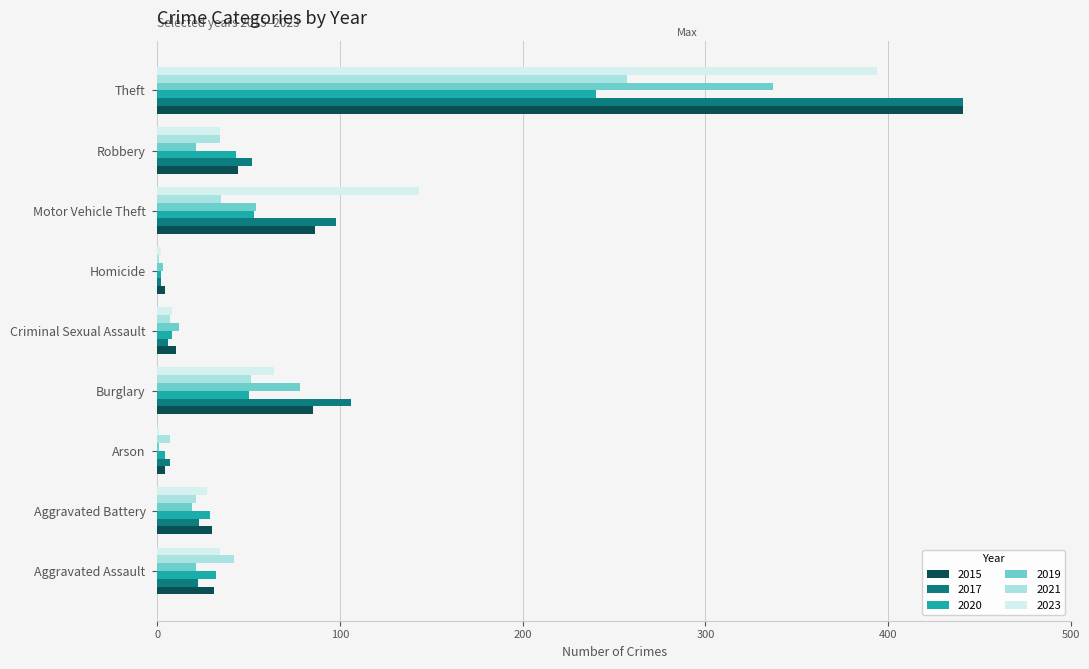

Which category has the highest value in the 2015 series?

Theft